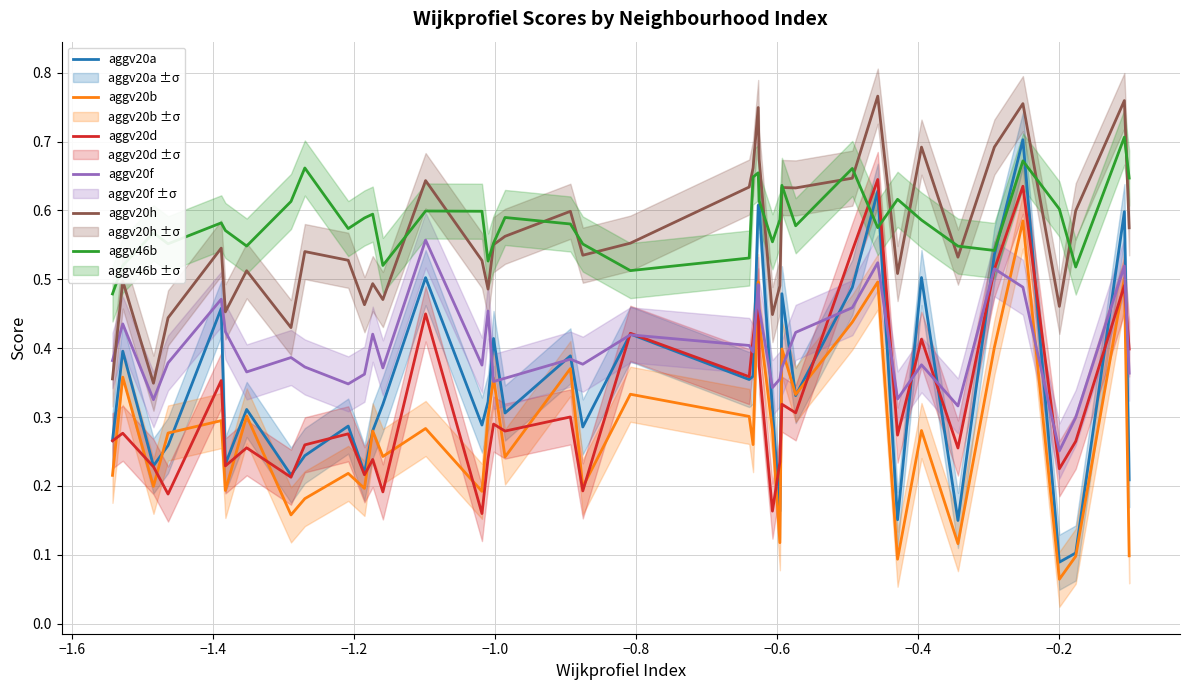

What is the minimum value shown in the chart?

0.1